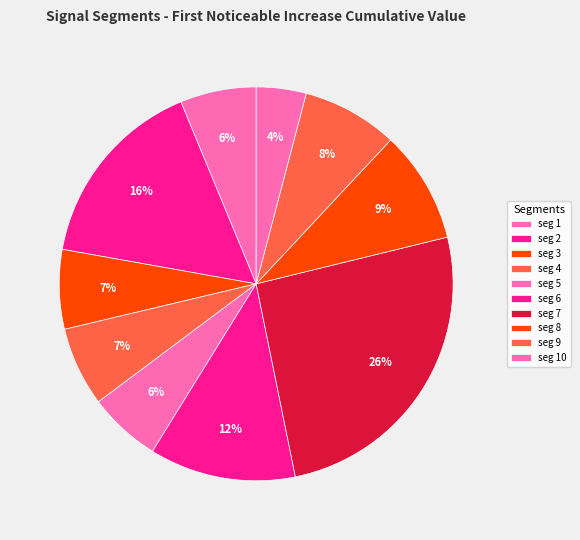

Is there any slice that represents more than half of the pie?

No